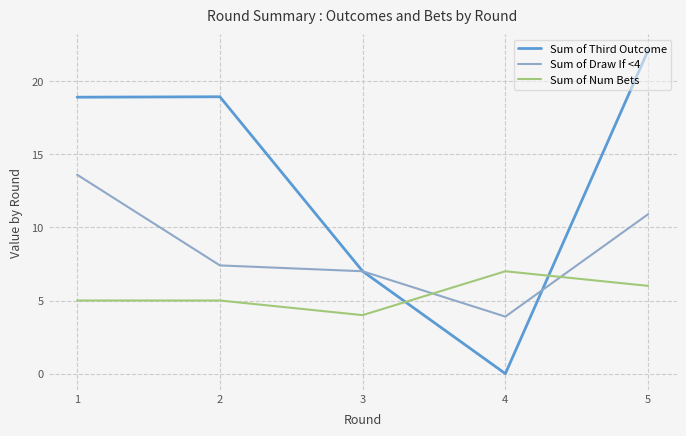

Which category has the highest value in the Sum of Third Outcome series?

5